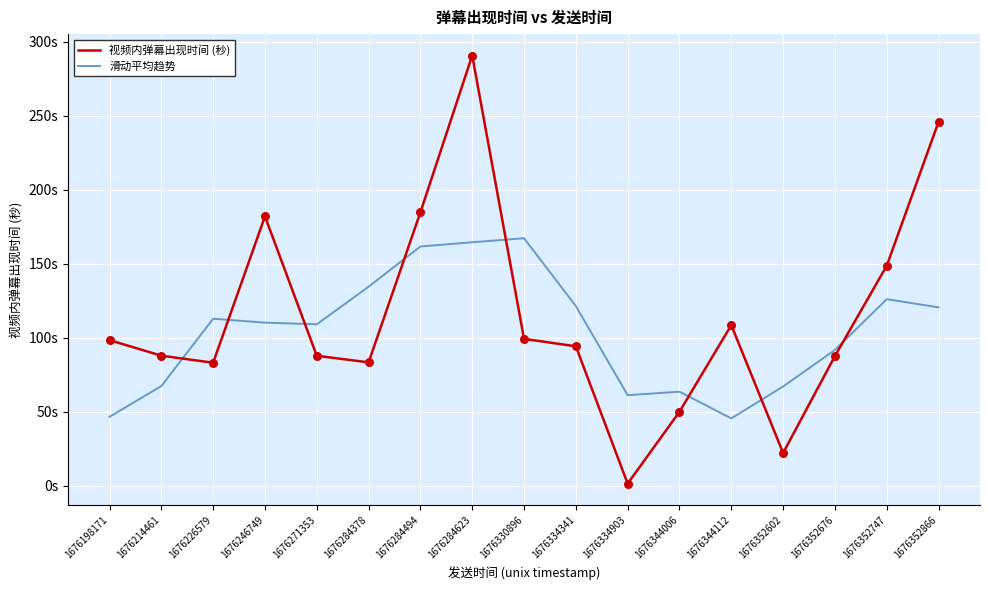

At how many categories does at least one series exceed 43?

17